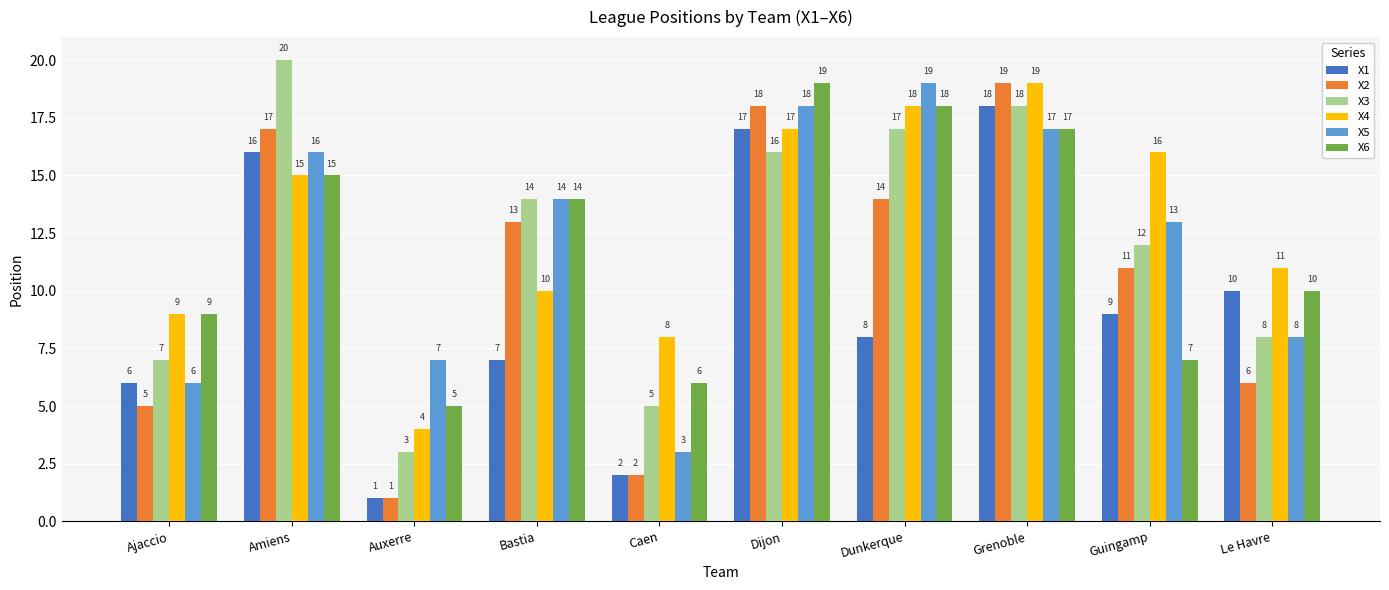

True or false: X4 has a value of 2 at Caen.

False